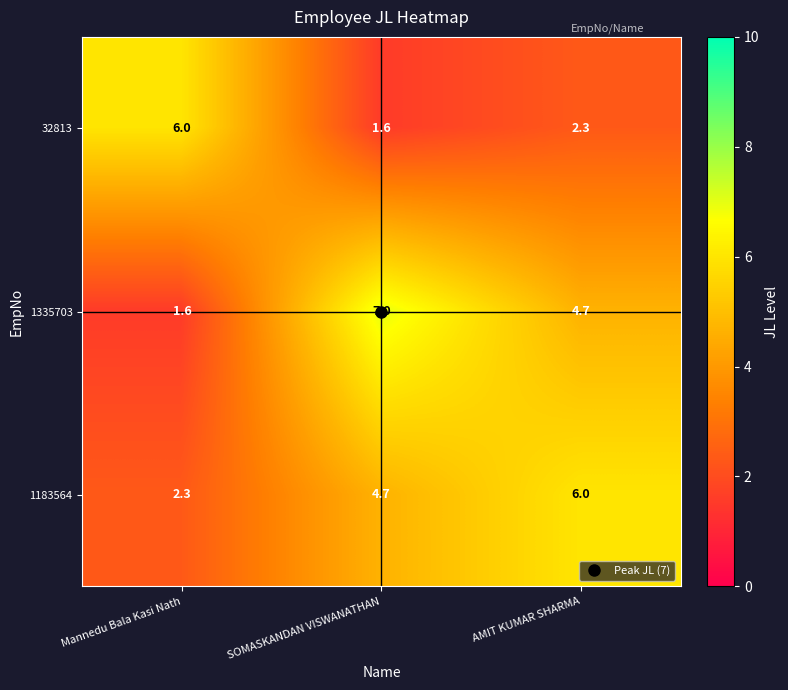

Between SOMASKANDAN VISWANATHAN and AMIT KUMAR SHARMA, which series saw the biggest shift?

1335703